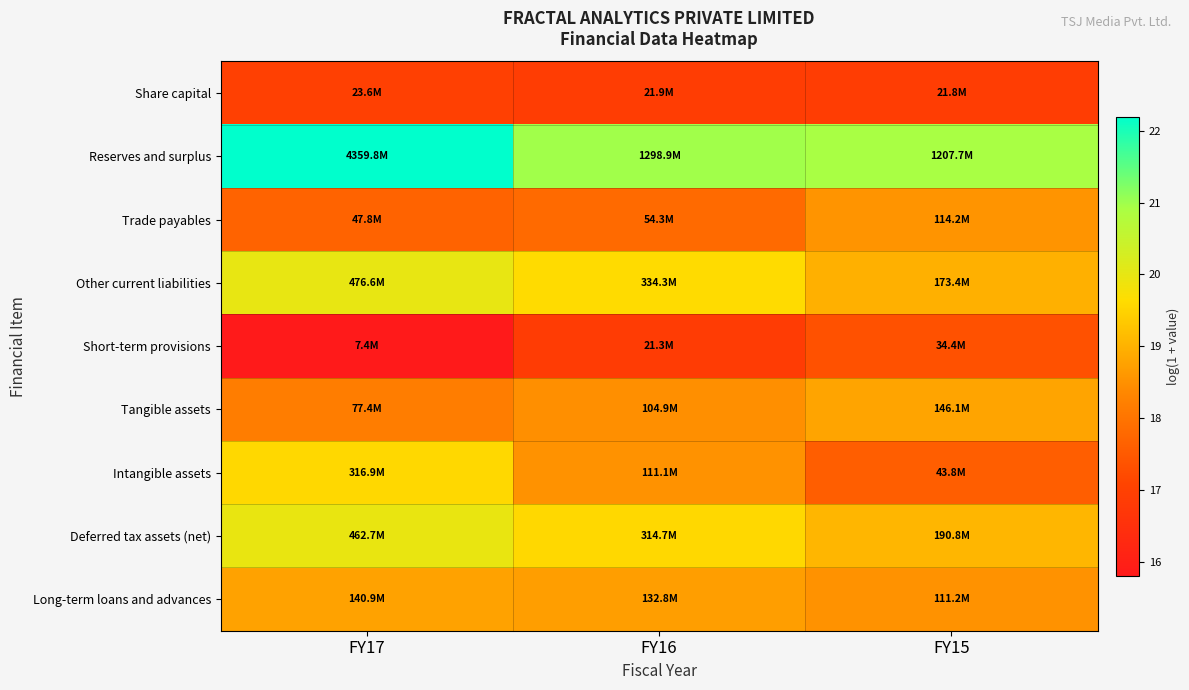

At FY15, list the series in order from largest to smallest.

Reserves and surplus, Deferred tax assets (net), Other current liabilities, Tangible assets, Trade payables, Long-term loans and advances, Intangible assets, Short-term provisions, Share capital